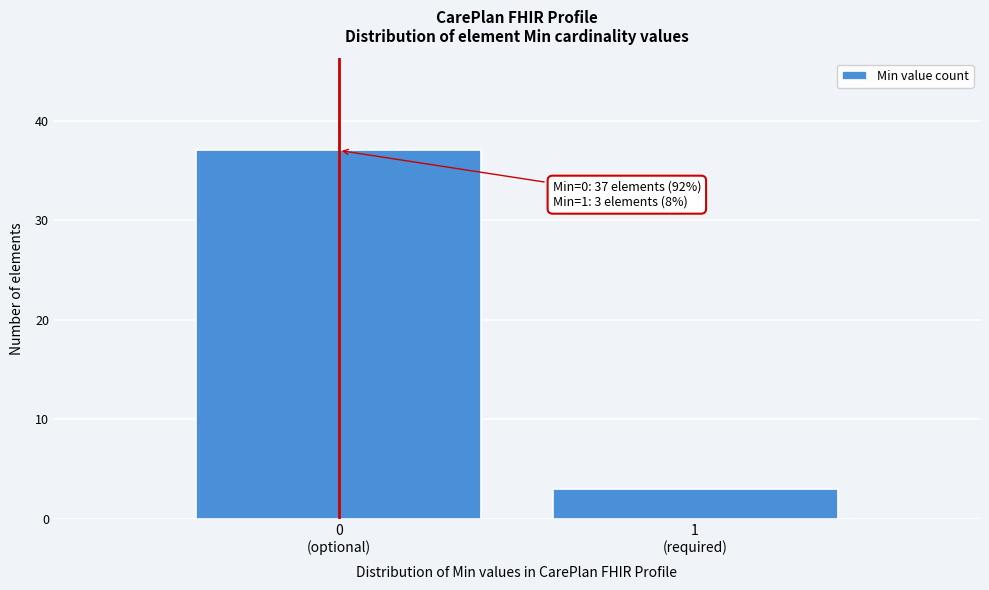

Reading left to right, what are all the values shown in this chart?

37	3